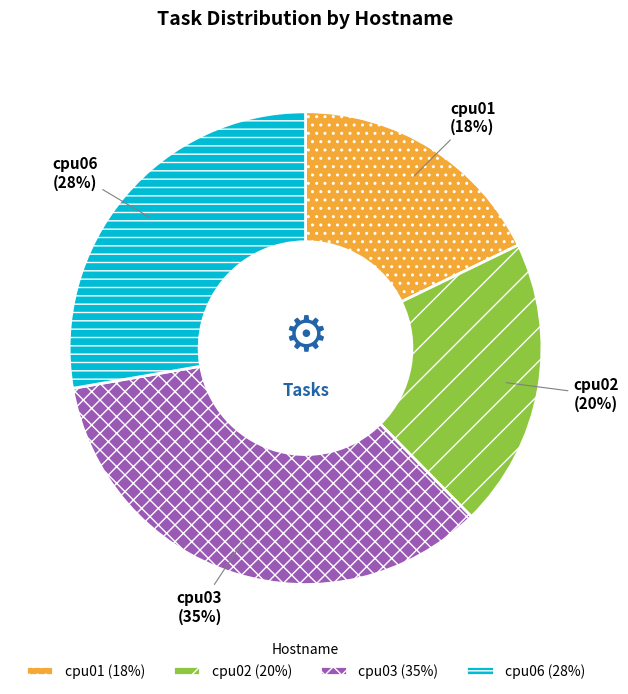

To the nearest percent, what portion does cpu02 represent?

20%